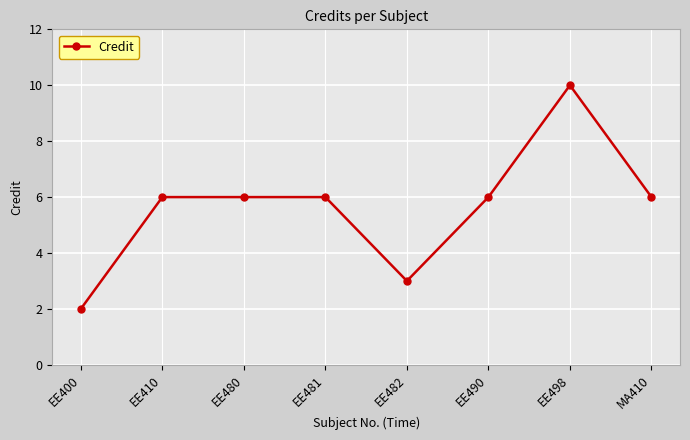

What is the difference between the maximum and minimum values?

8